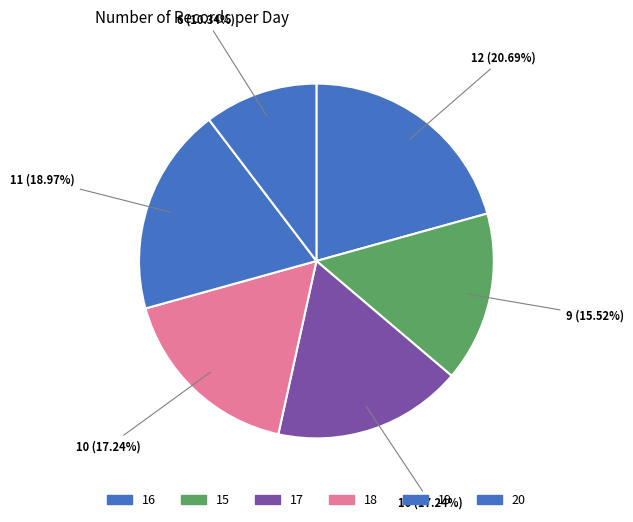

How many slices are in this pie chart?

6